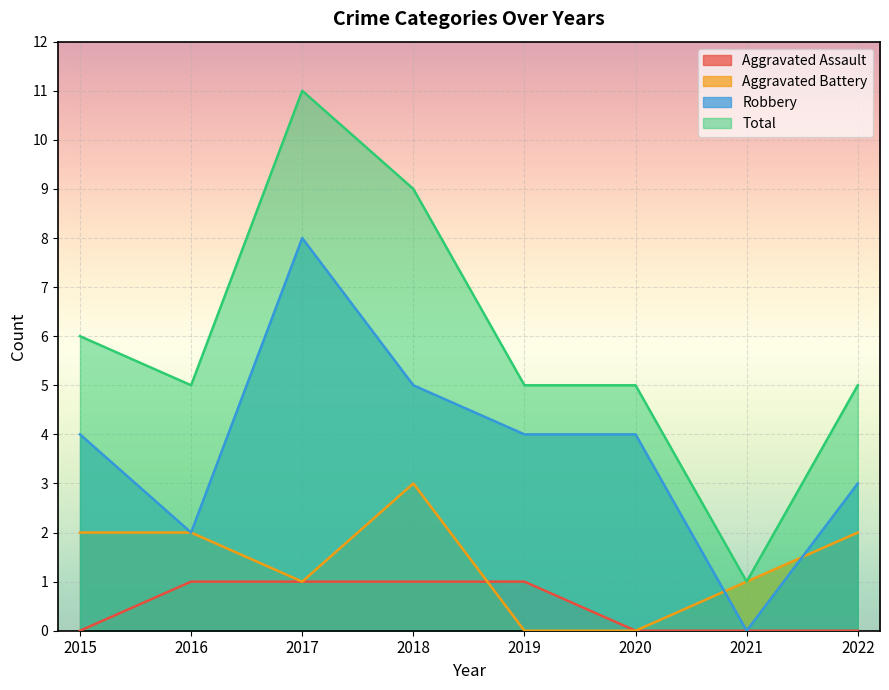

Which category has the highest value in the Aggravated Assault series?

2016